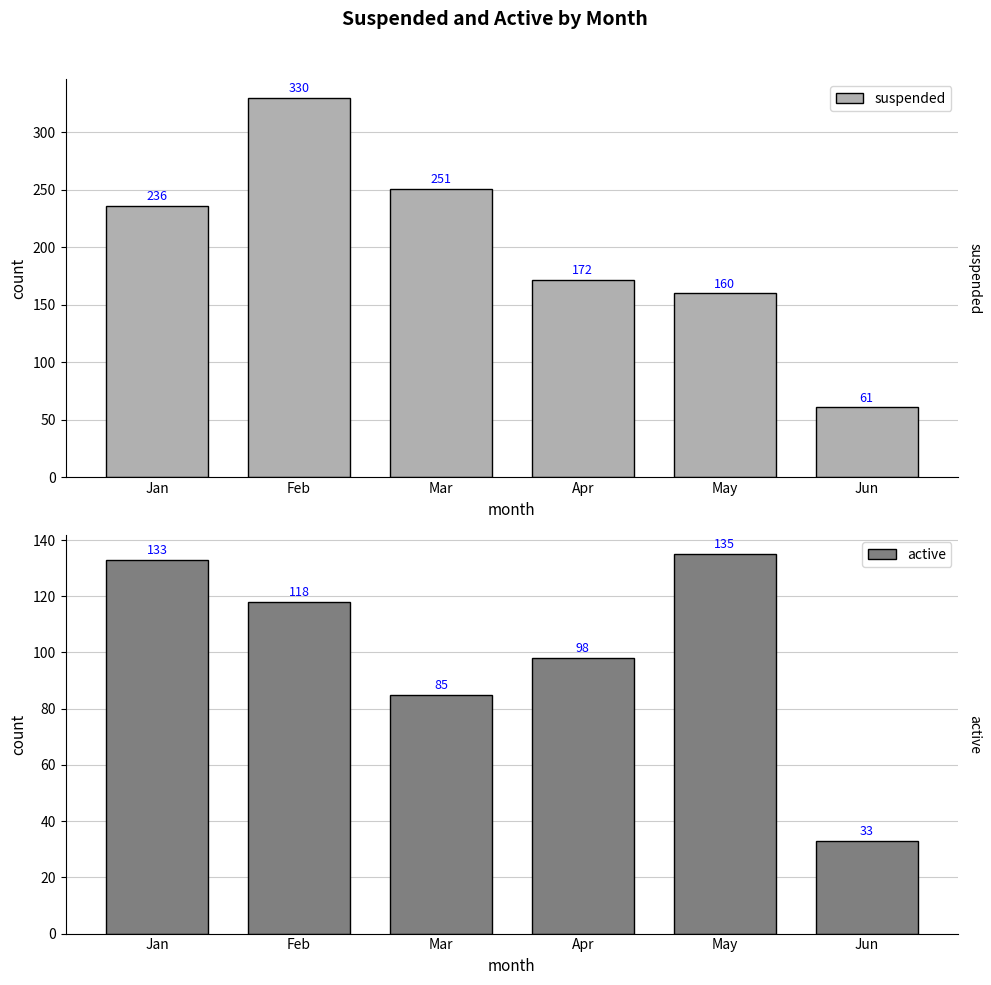

What are all the series names shown in the legend?

suspended, active